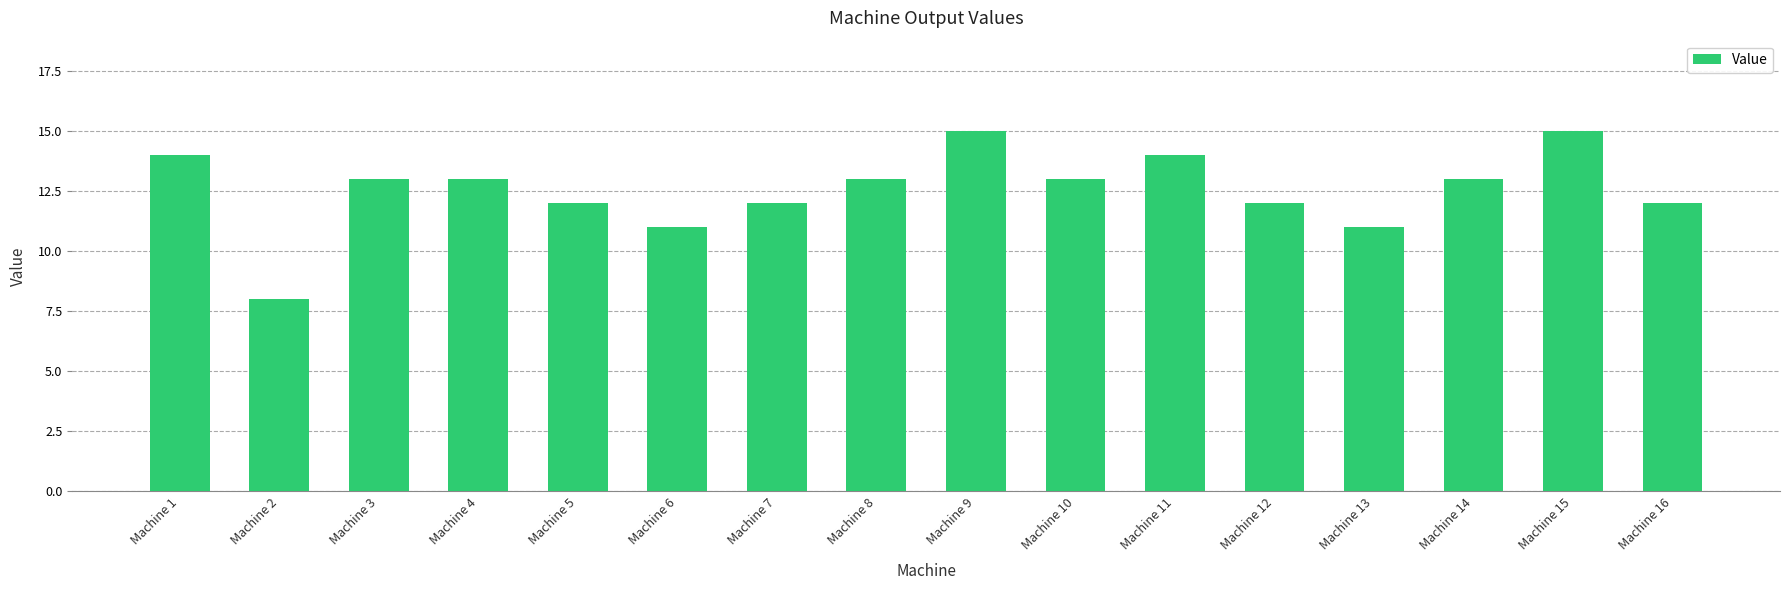

What is the change in value from Machine 4 to Machine 16?

-1